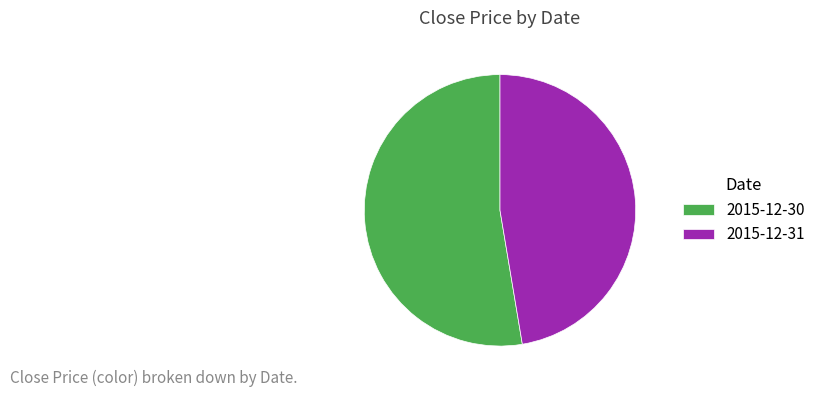

Combined, do 2015-12-30 and 2015-12-31 account for over 50%?

Yes